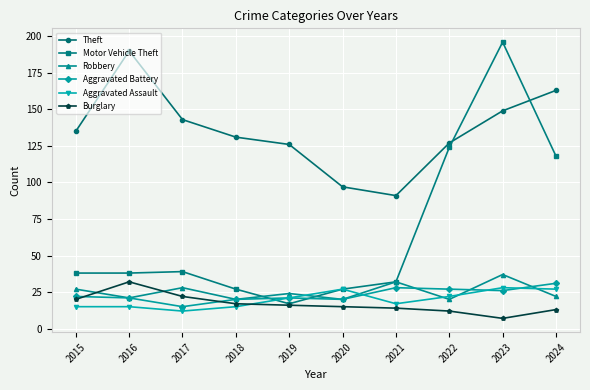

Between 2018 and 2021, which series saw the biggest shift?

Theft